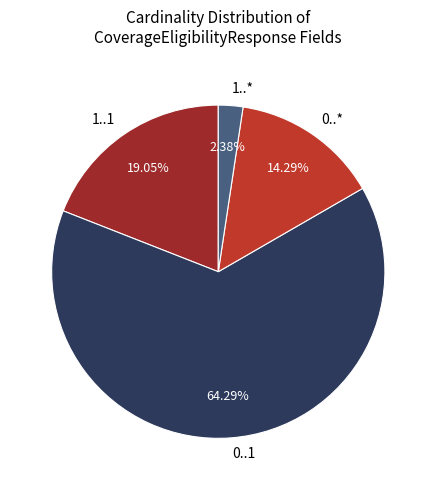

What is the majority slice?

0..1